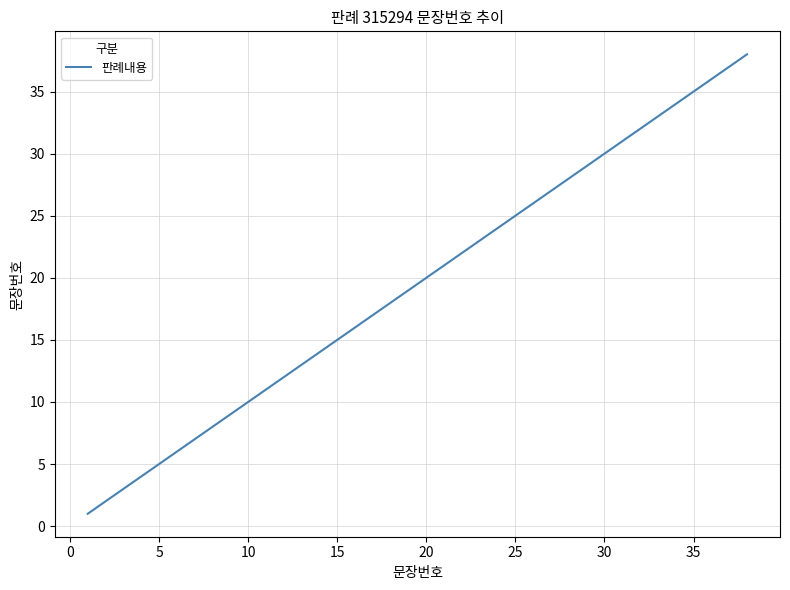

Reading left to right, what are all the values shown in this chart?

1	2	3	4	5	6	7	8	9	10	11	12	13	14	15	16	17	18	19	20	21	22	23	24	25	26	27	28	29	30	31	32	33	34	35	36	37	38